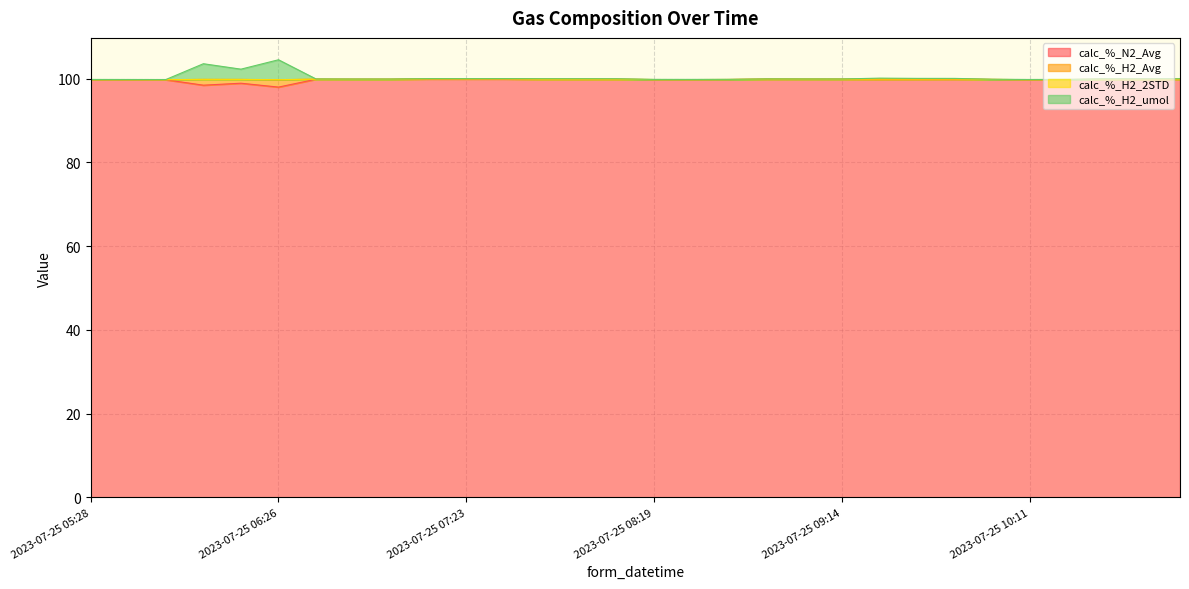

What position from the left is 2023-07-25 10:44?

29